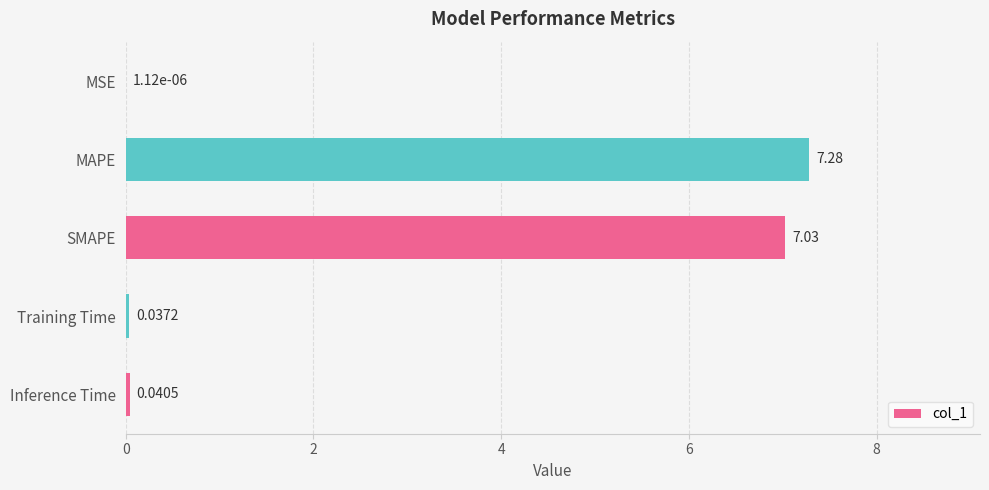

What is the sum of all values?

14.4